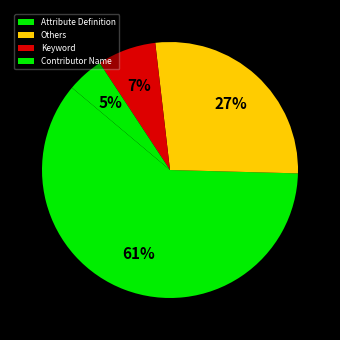

How many segments does this pie chart have?

4